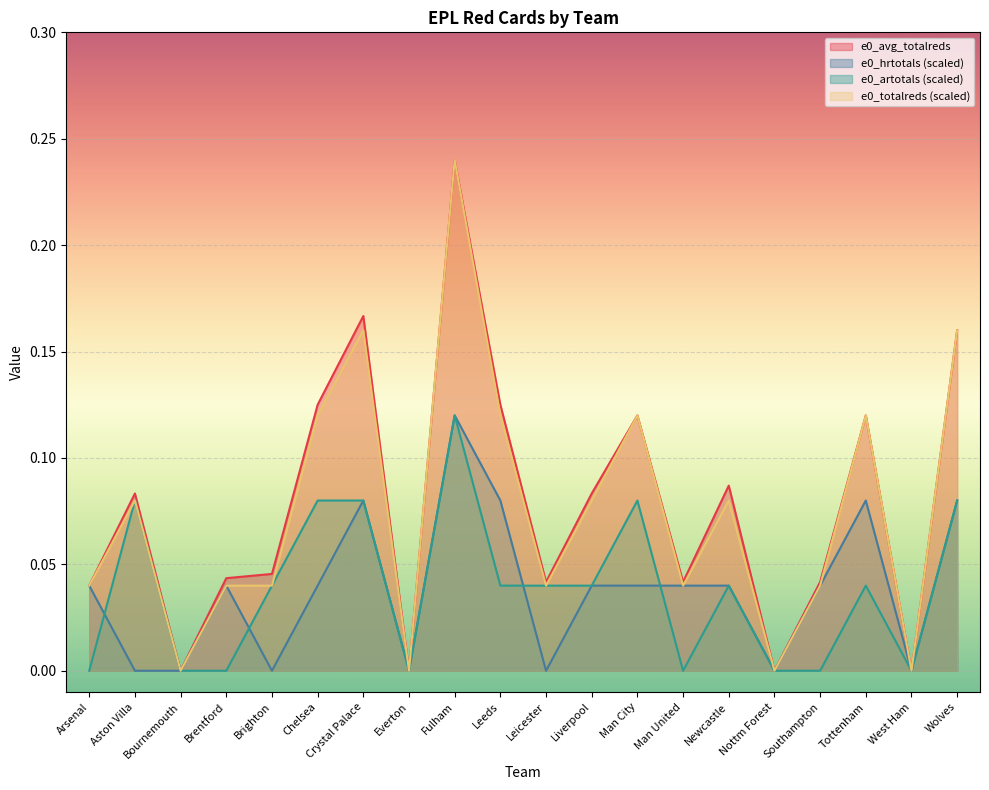

What is the label of the 6th point from the right?

Newcastle